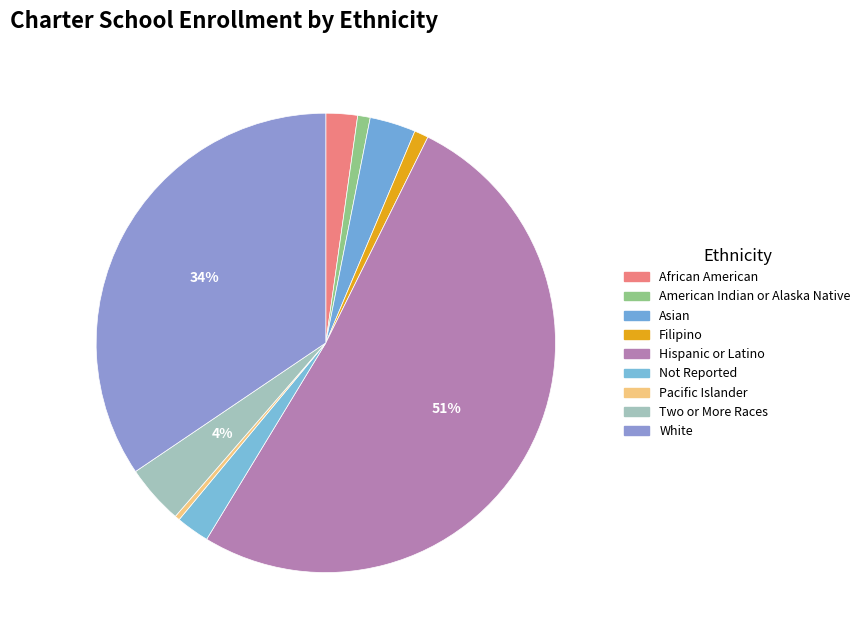

To the nearest percent, what percentage of the pie is Asian?

3%